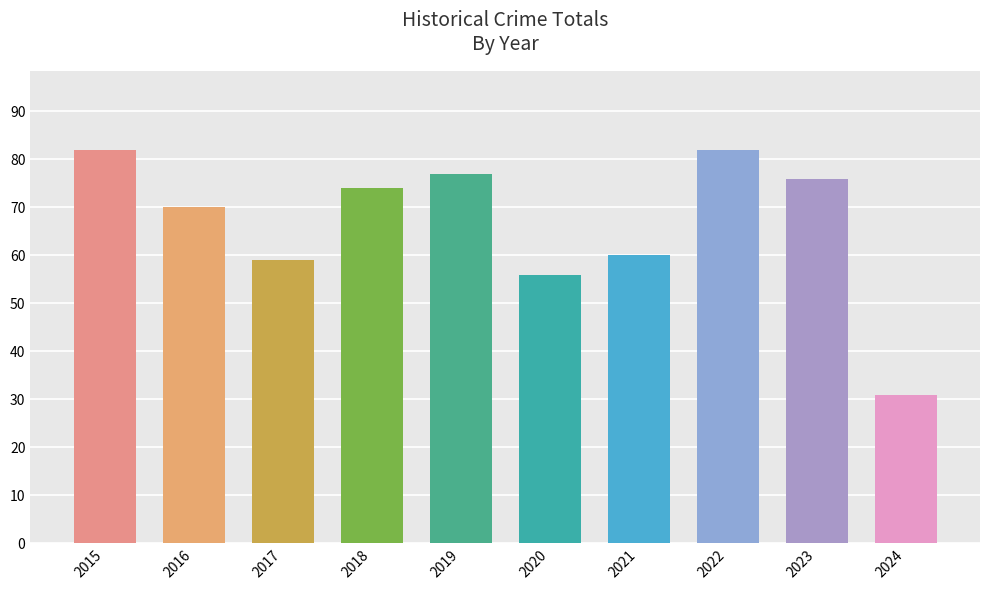

The chart shows a value of 13 at 2020. True or false?

False